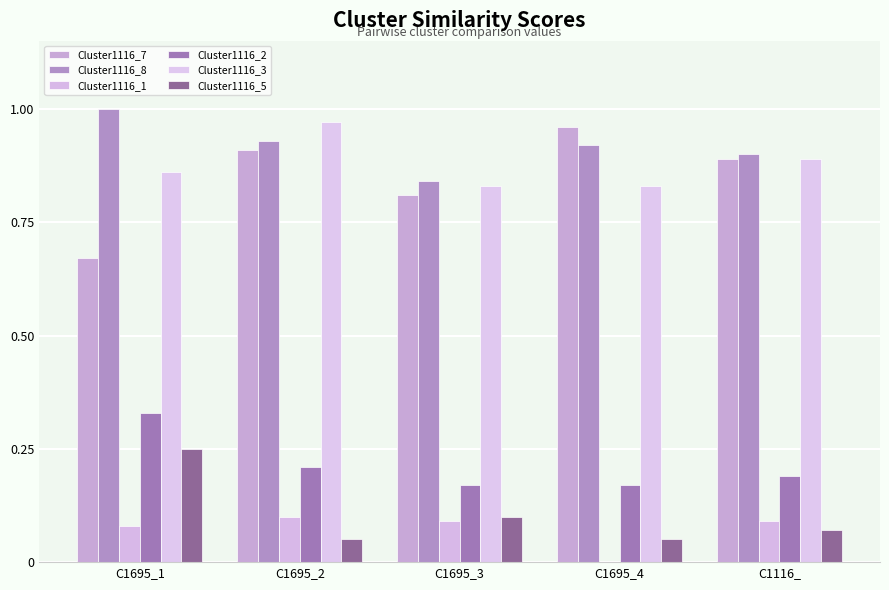

Reading left to right, extract all data points from this chart.

Cluster1116_7: 0.7	0.9	0.8	1.0	0.9
Cluster1116_8: 1.0	0.9	0.8	0.9	0.9
Cluster1116_1: 0.1	0.1	0.1	0.0	0.1
Cluster1116_2: 0.3	0.2	0.2	0.2	0.2
Cluster1116_3: 0.9	1.0	0.8	0.8	0.9
Cluster1116_5: 0.2	0.1	0.1	0.1	0.1